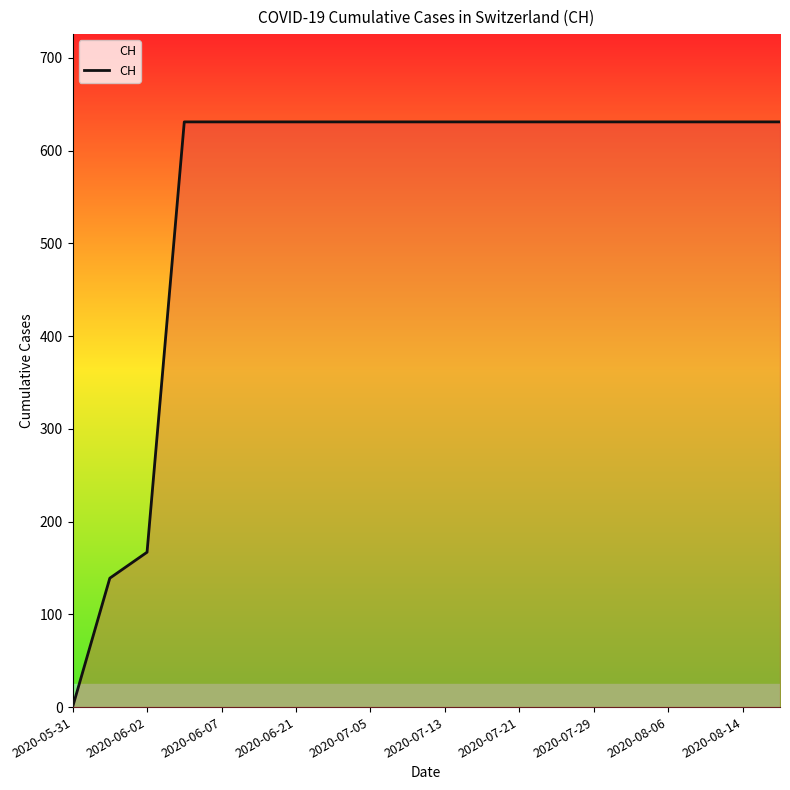

What is the difference between the maximum and minimum values?

631